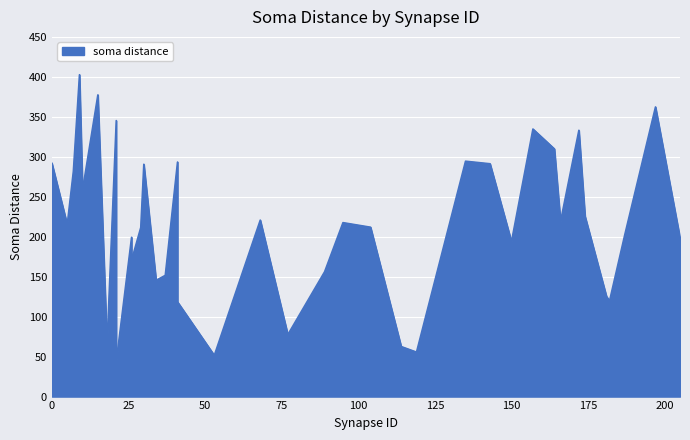

How many data points are less than 211?

18